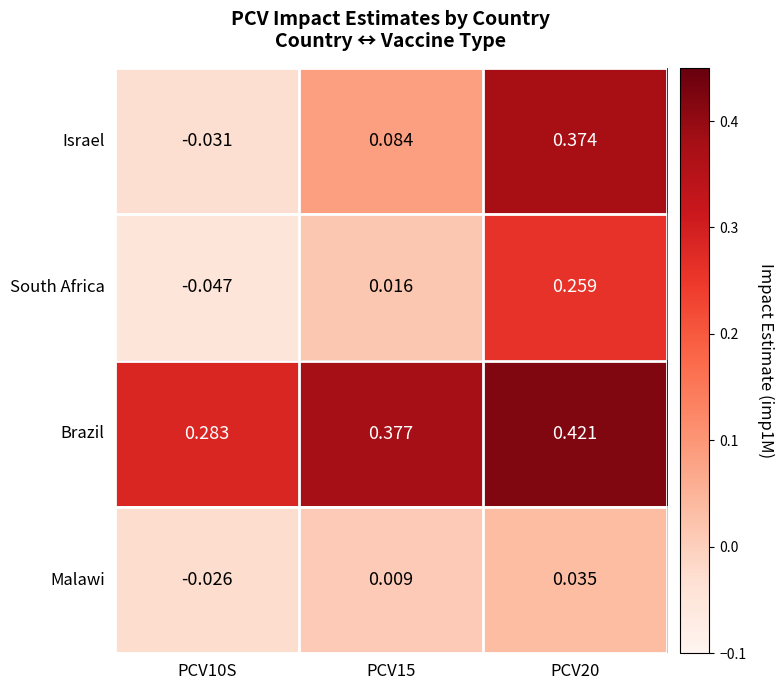

Which label corresponds to the largest value in the chart?

PCV20